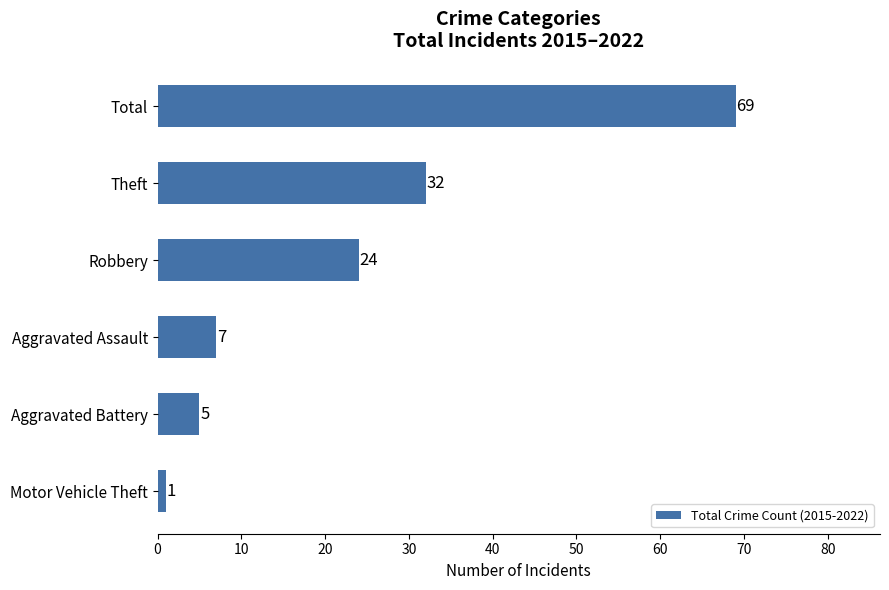

Reading top to bottom, extract all data points from this chart.

Total=69	Theft=32	Robbery=24	Aggravated Assault=7	Aggravated Battery=5	Motor Vehicle Theft=1